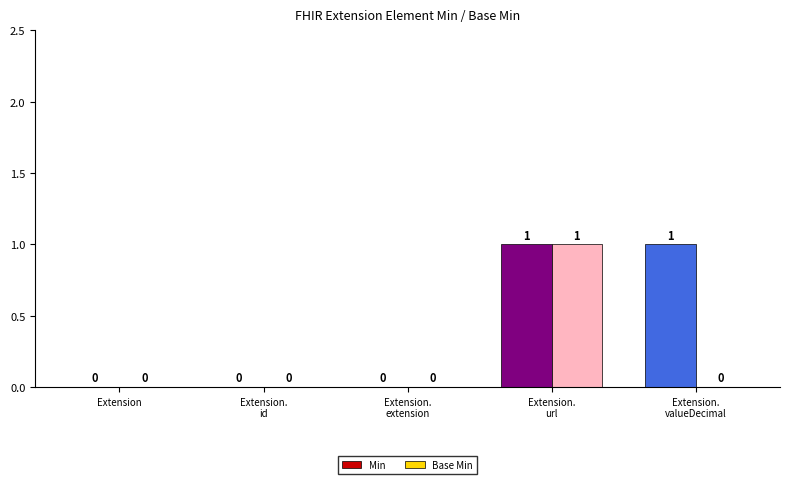

Which series has the largest total across all categories?

Min